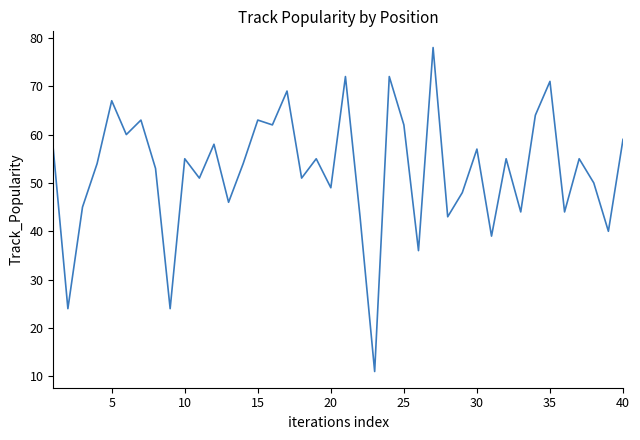

What is the difference between the maximum and minimum values?

67